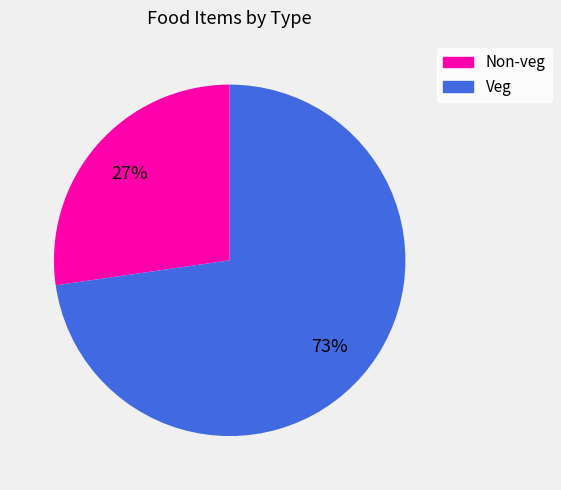

The Veg slice represents 73% of the pie. True or false?

True